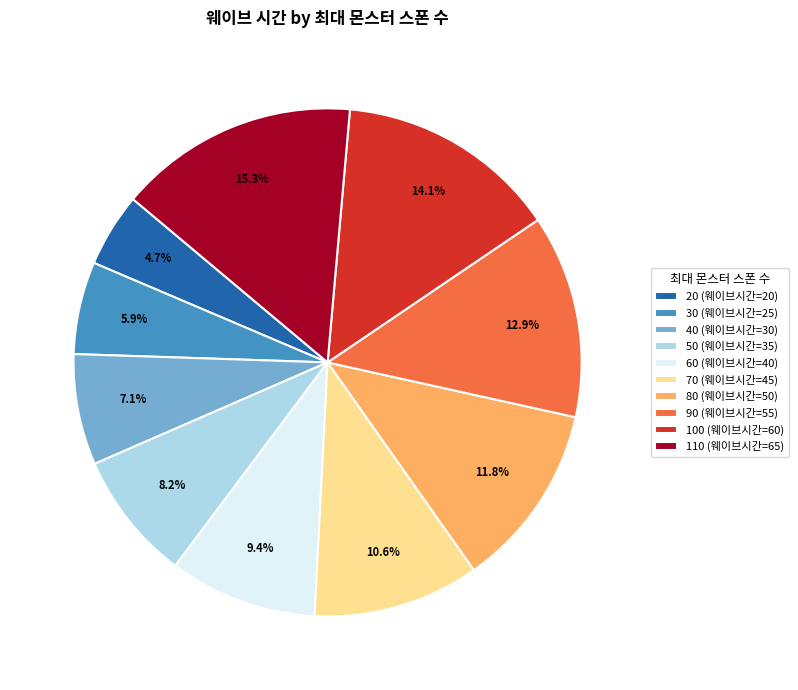

To the nearest percent, what is the difference between the 40 and 70 slice percentages?

4%